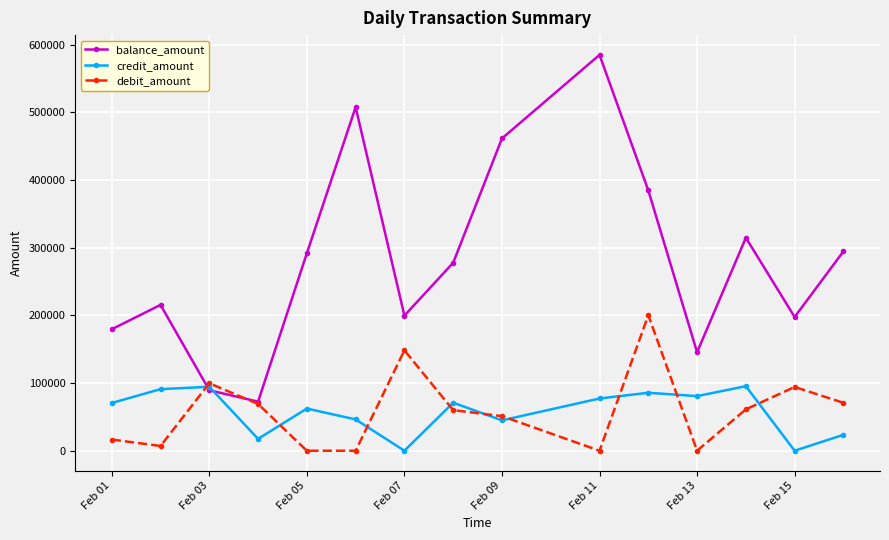

Which series has the largest range (max minus min)?

balance_amount